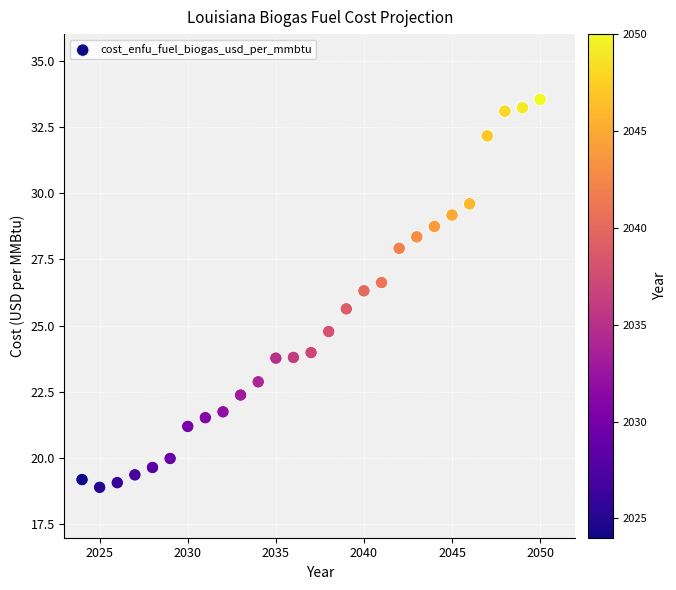

What is the range of X values (max minus min)?

26.0